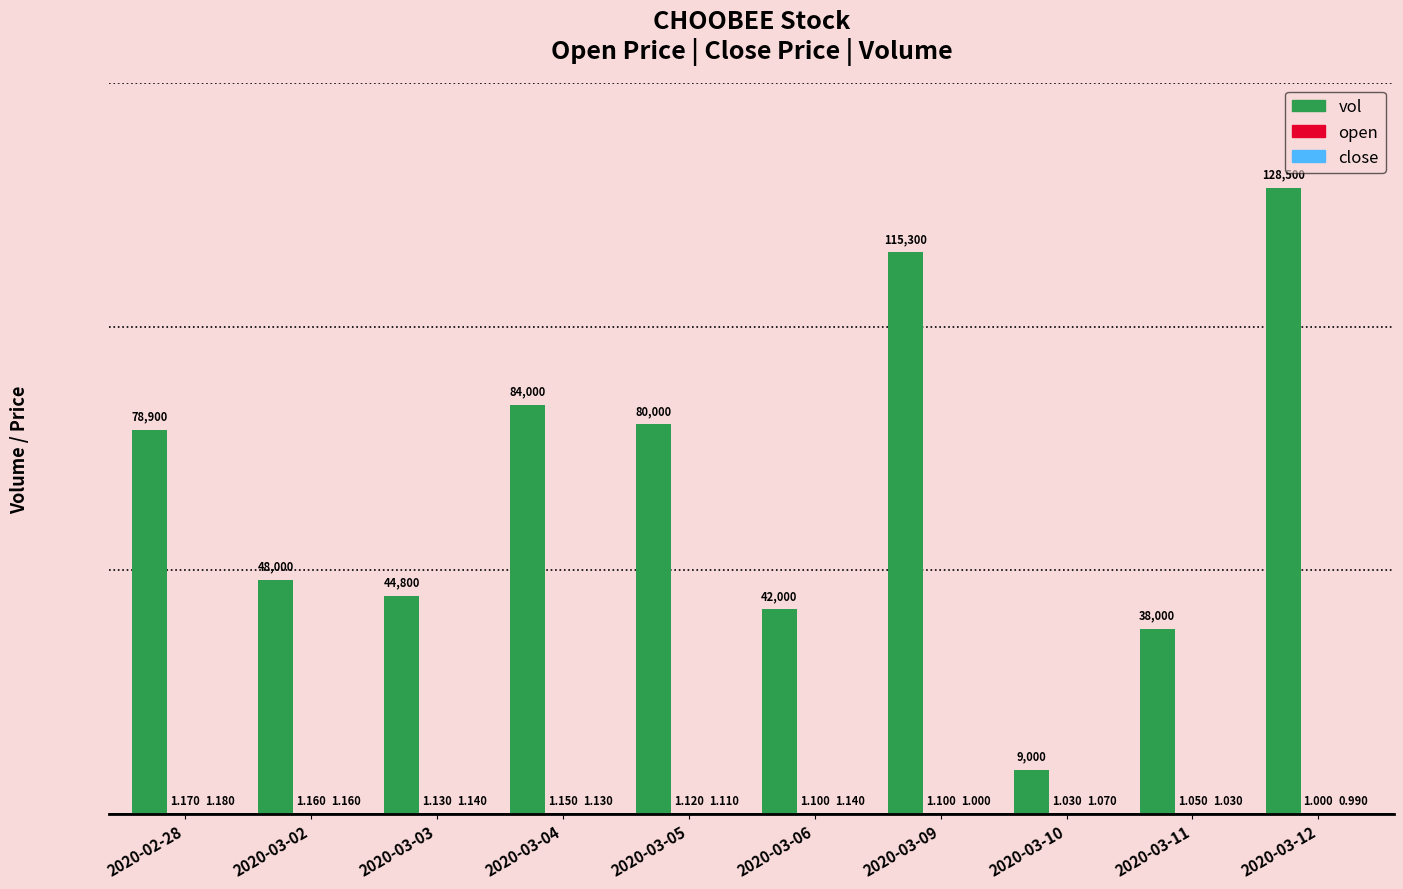

Between 2020-03-03 and 2020-03-06, which series saw the biggest shift?

vol